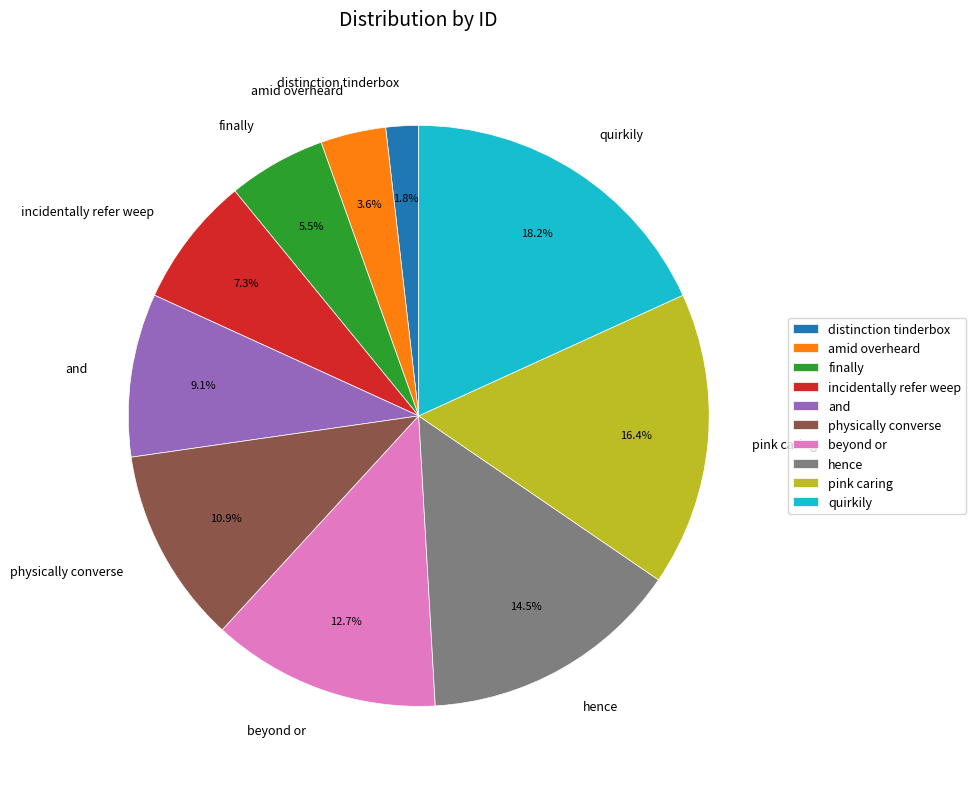

Combined, do hence and pink caring account for over 50%?

No